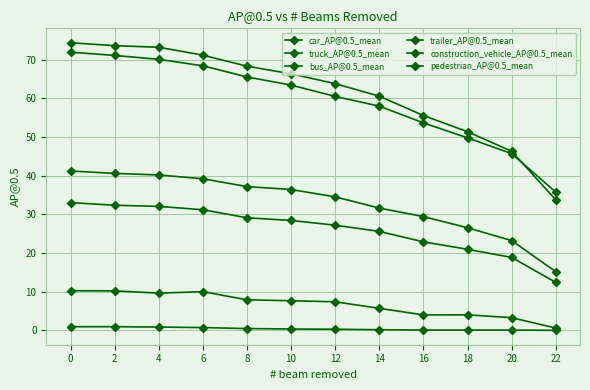

What is the difference between the second highest and minimum values in the construction_vehicle_AP@0.5_mean series?

0.9